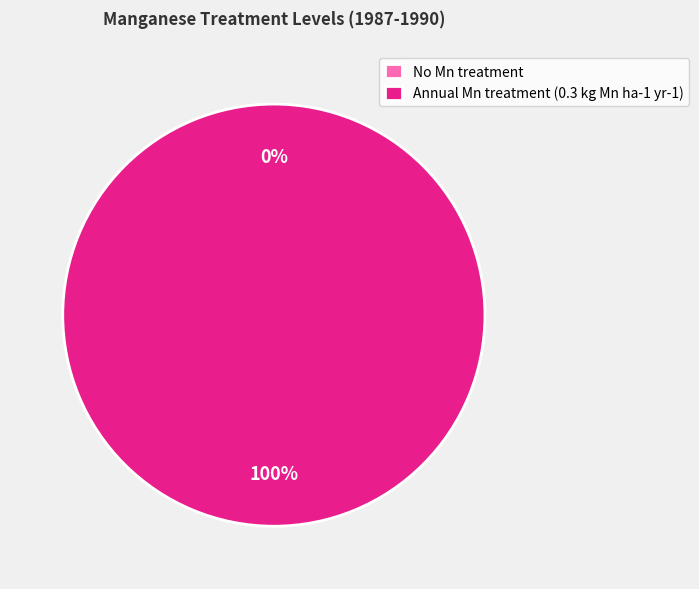

Do Annual Mn treatment (0.3 kg Mn ha-1 yr-1) and No Mn treatment together represent more than half of the pie?

Yes